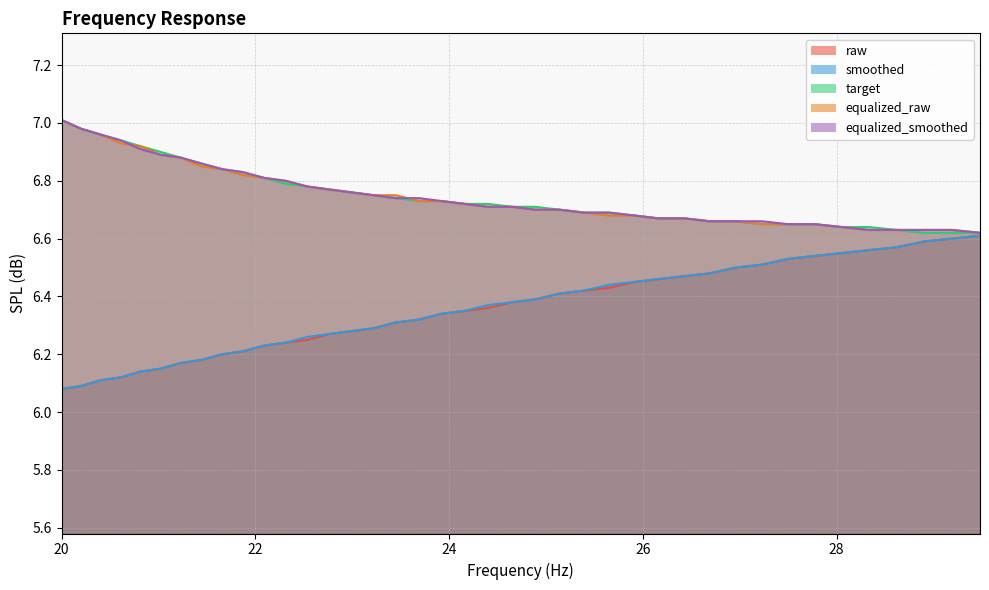

At which label is equalized_raw closest to 6?

29.48